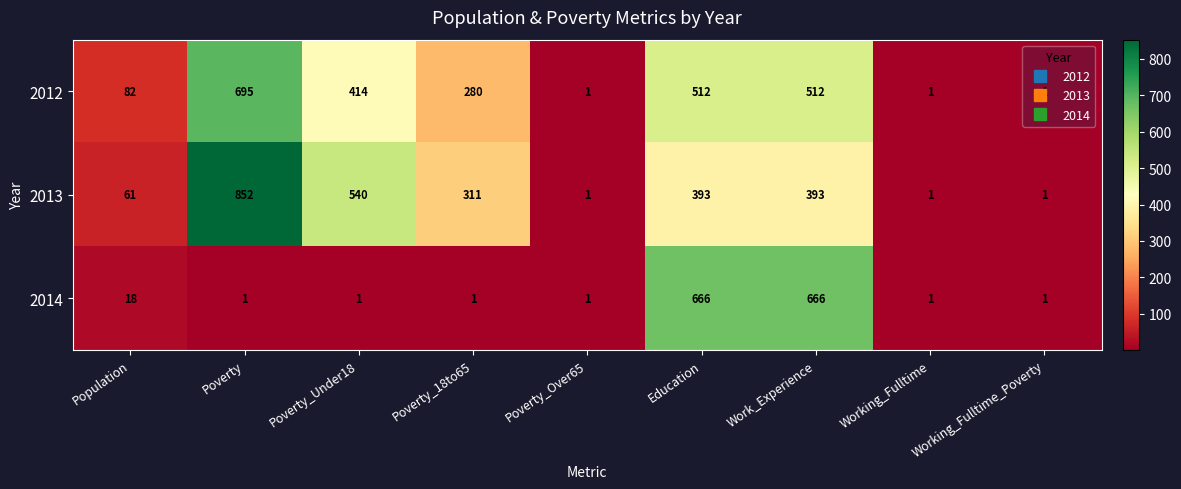

The 2012 series shows 82 at Population. True or false?

True